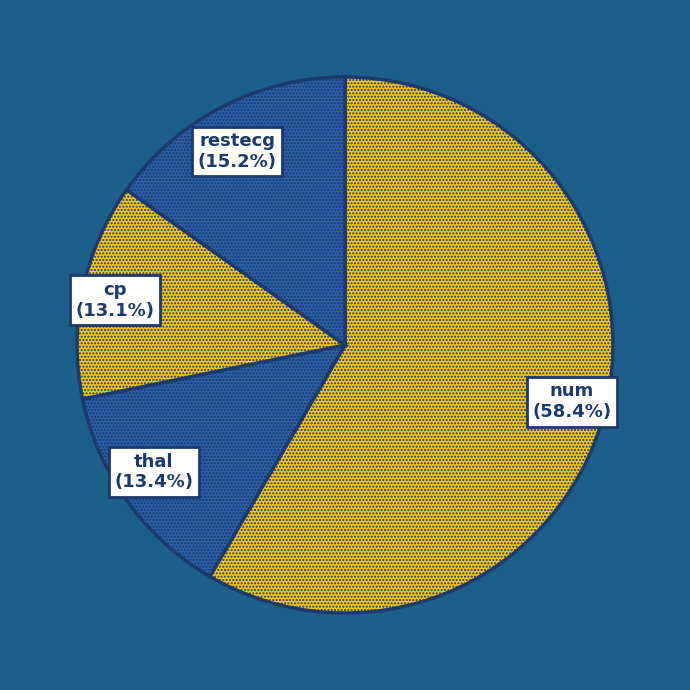

Count the number of slices in the pie.

4